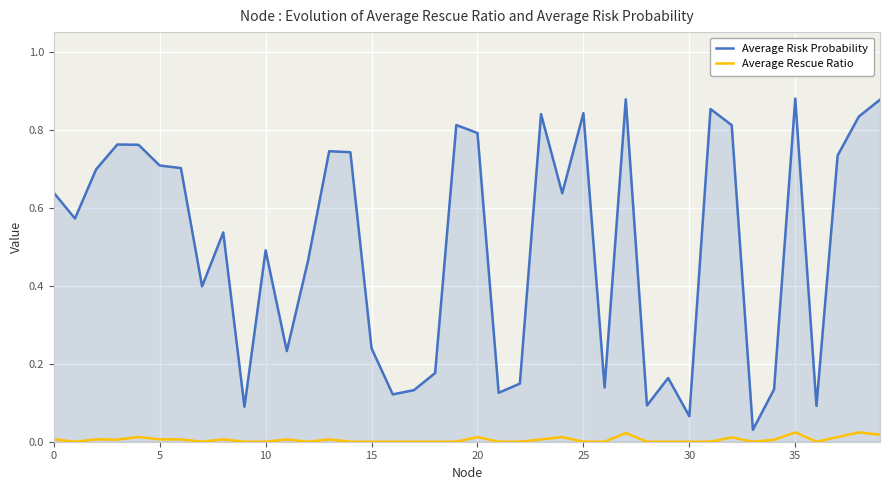

Which series has the largest total across all categories?

Average Risk Probability